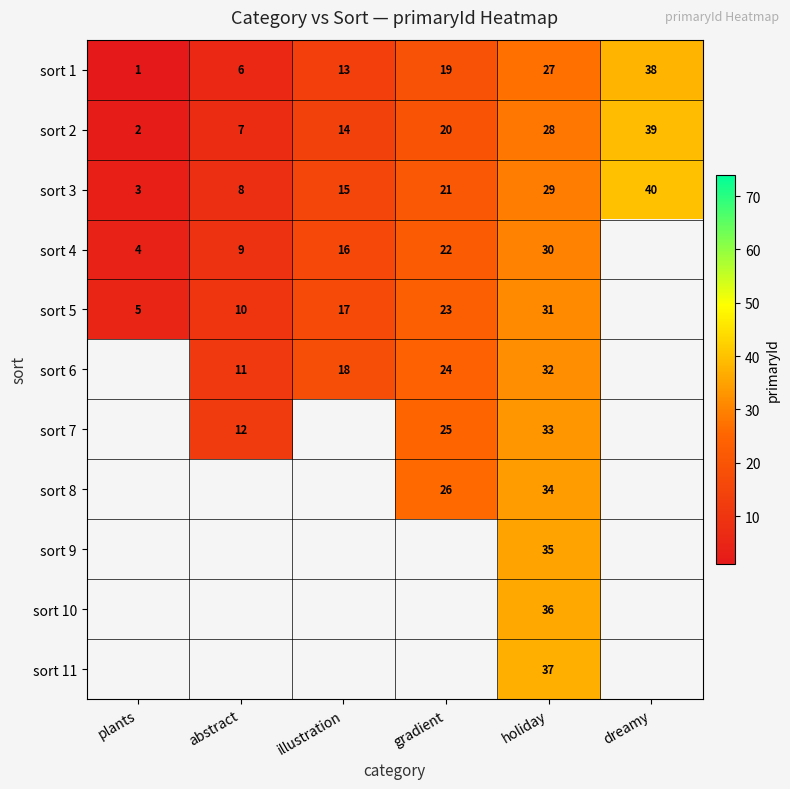

What is the difference between the highest and lowest values at holiday?

10